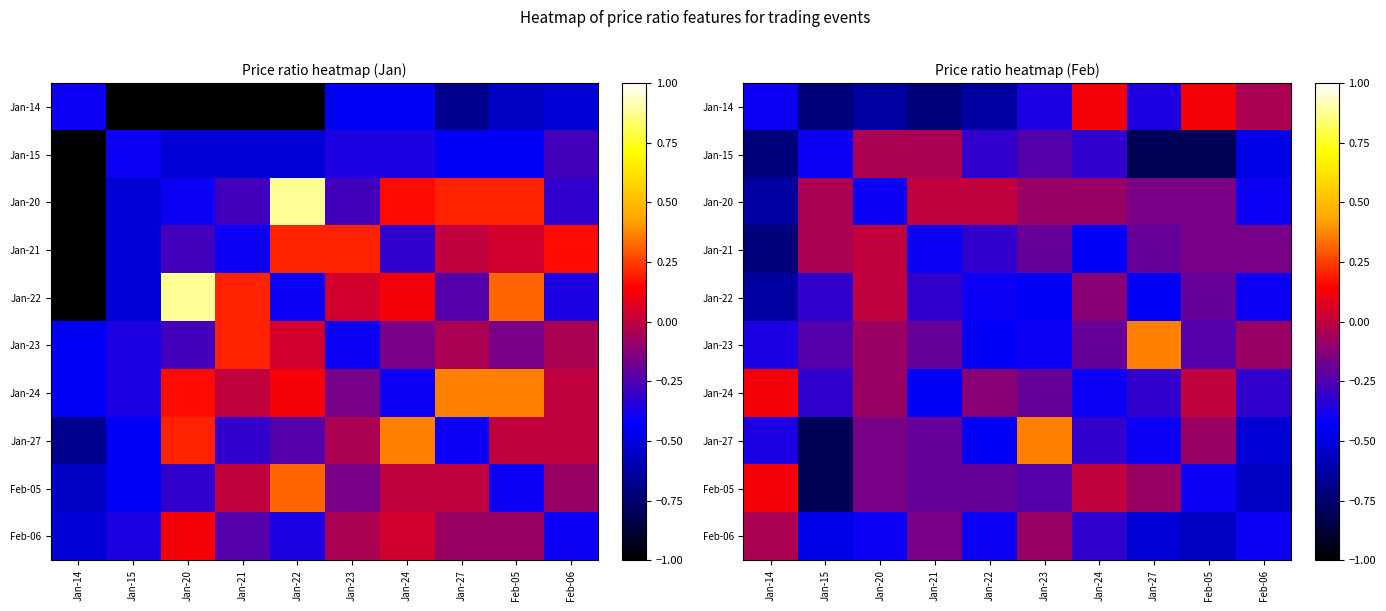

List the series in order of their peak value, lowest first.

Jan-15, Feb-06, Jan-20, Jan-21, Jan-22, Jan-14, Jan-24, Feb-05, Jan-23, Jan-27